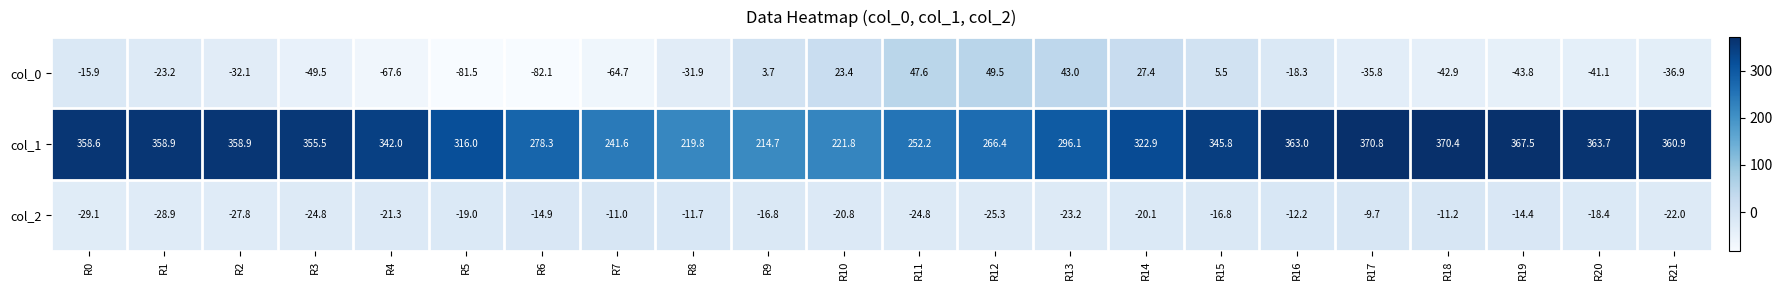

The value of col_0 at R10 is 15.2. True or false?

False